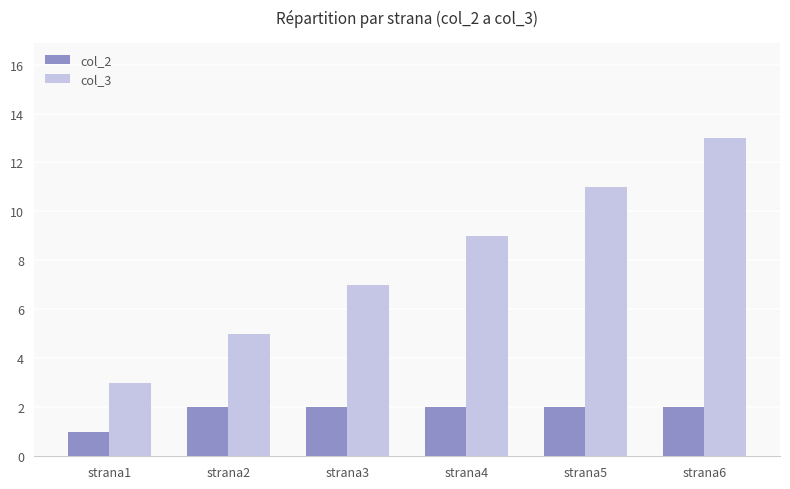

Are the bars grouped side by side (vs. stacked)?

Yes